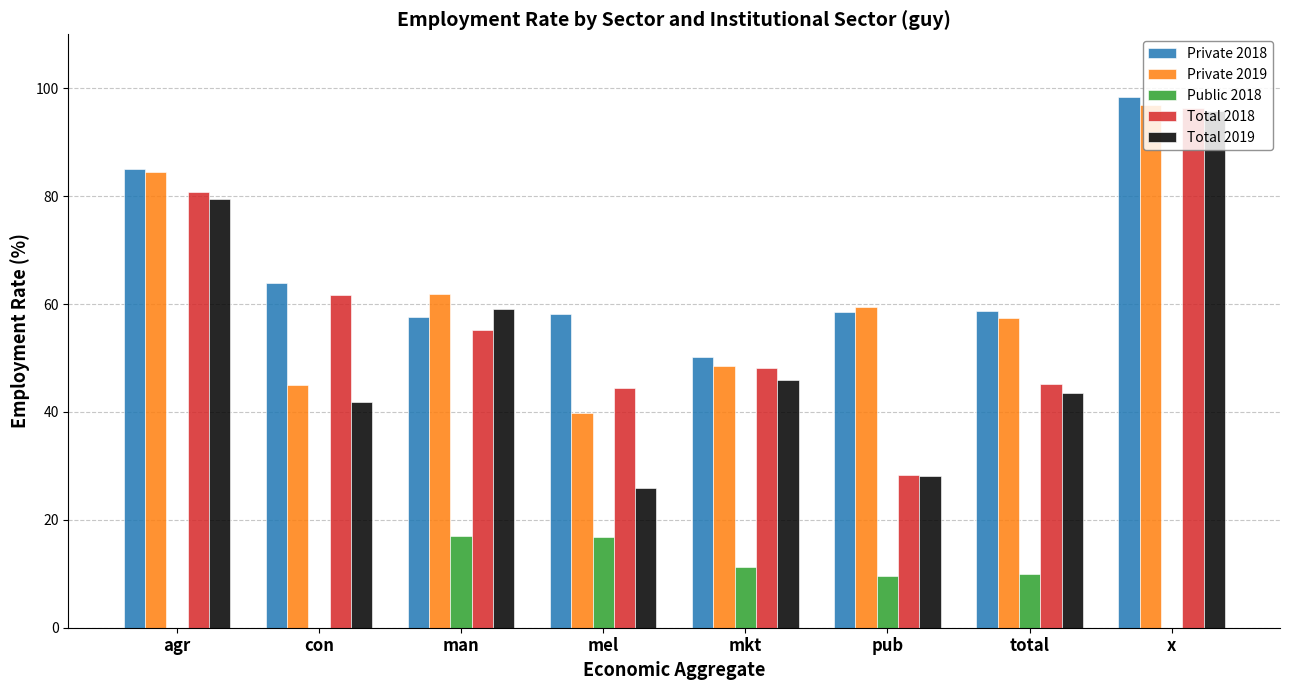

Are the bars horizontal?

No